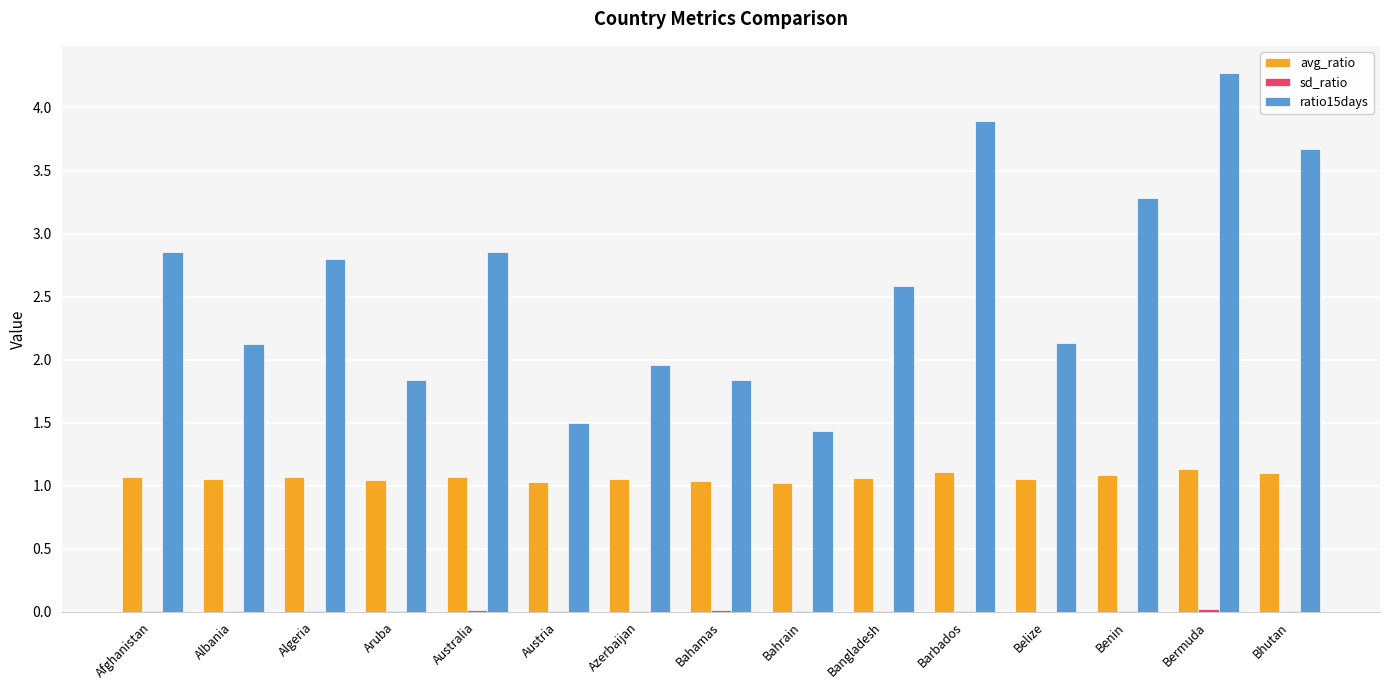

The avg_ratio series shows 0.2 at Bhutan. True or false?

False